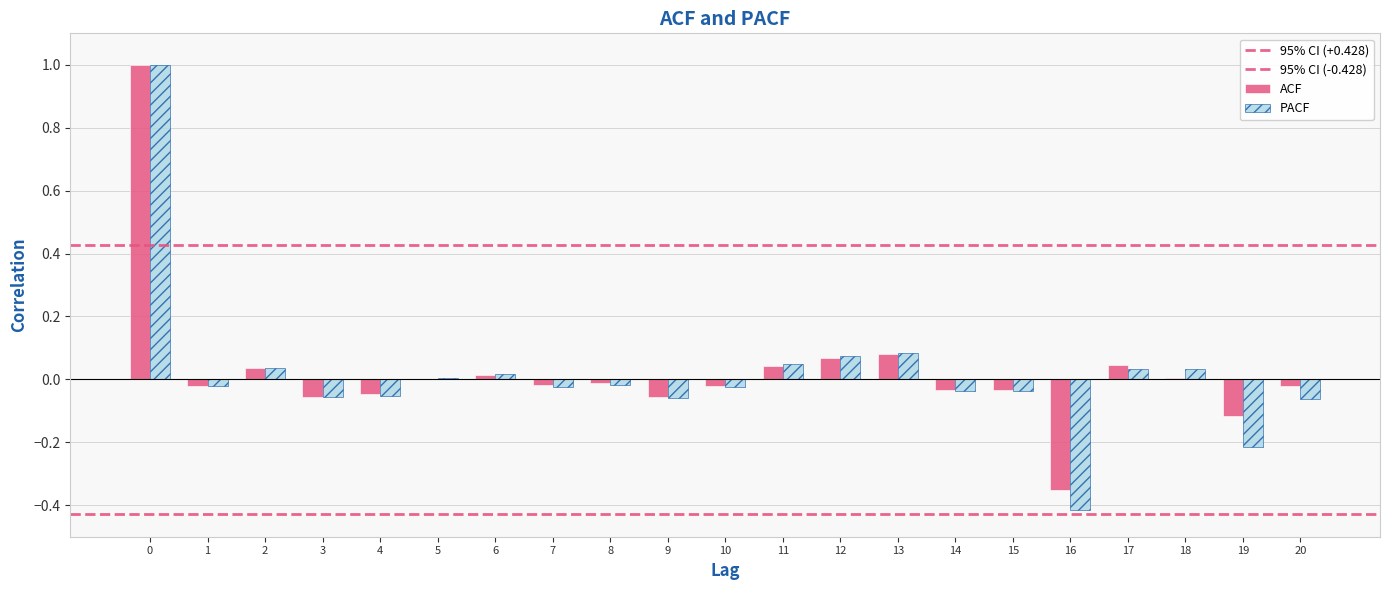

Reading right to left, extract all data points from this chart.

ACF: 20=-0.0	19=-0.1	18=0.0	17=0.0	16=-0.4	15=-0.0	14=-0.0	13=0.1	12=0.1	11=0.0	10=-0.0	9=-0.1	8=-0.0	7=-0.0	6=0.0	5=0.0	4=-0.0	3=-0.1	2=0.0	1=-0.0	0=1.0
PACF: 20=-0.1	19=-0.2	18=0.0	17=0.0	16=-0.4	15=-0.0	14=-0.0	13=0.1	12=0.1	11=0.0	10=-0.0	9=-0.1	8=-0.0	7=-0.0	6=0.0	5=0.0	4=-0.1	3=-0.1	2=0.0	1=-0.0	0=1.0